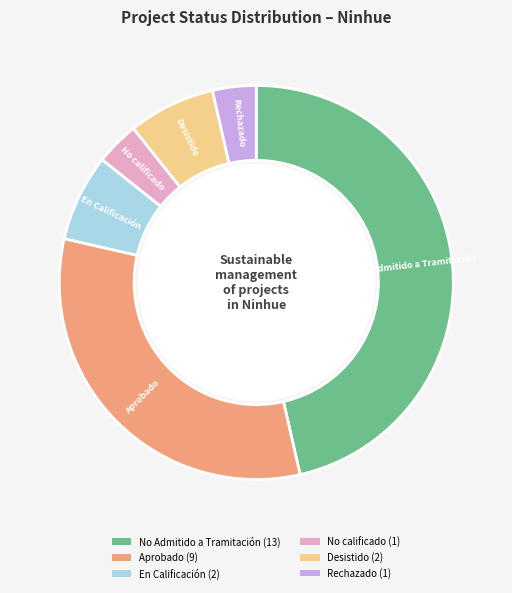

Is there a majority slice in this chart?

No